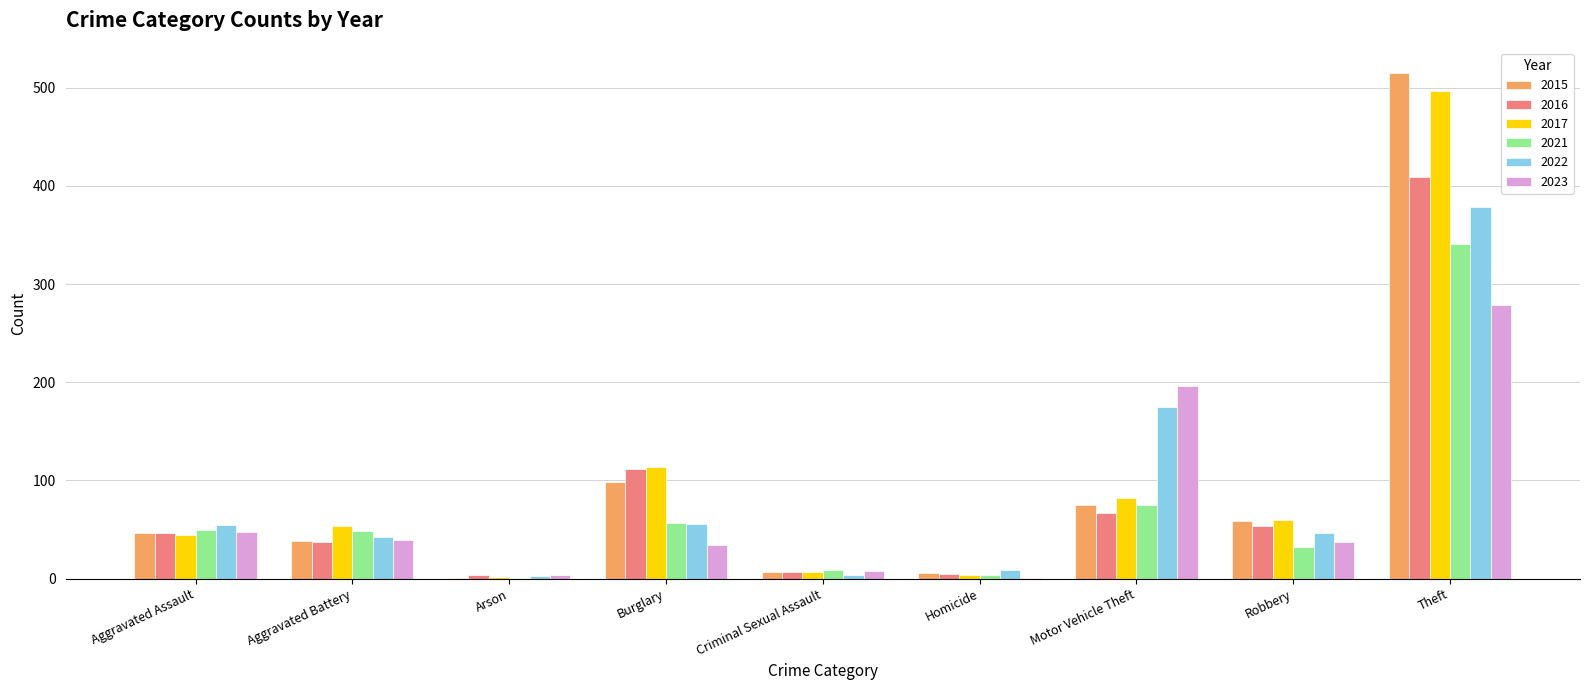

What is the maximum value for 2023?

279